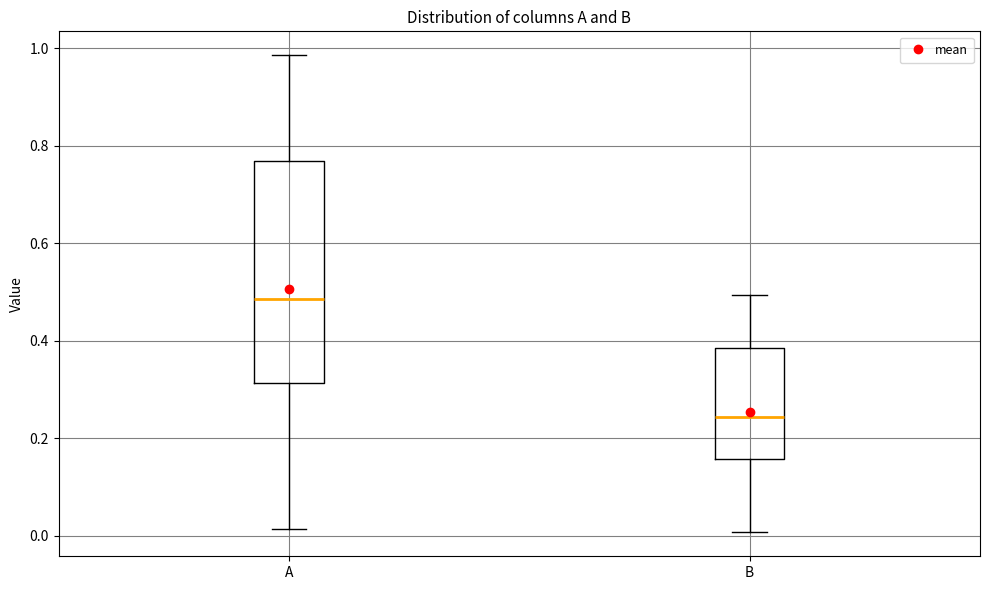

Which box's median line is the lowest?

B